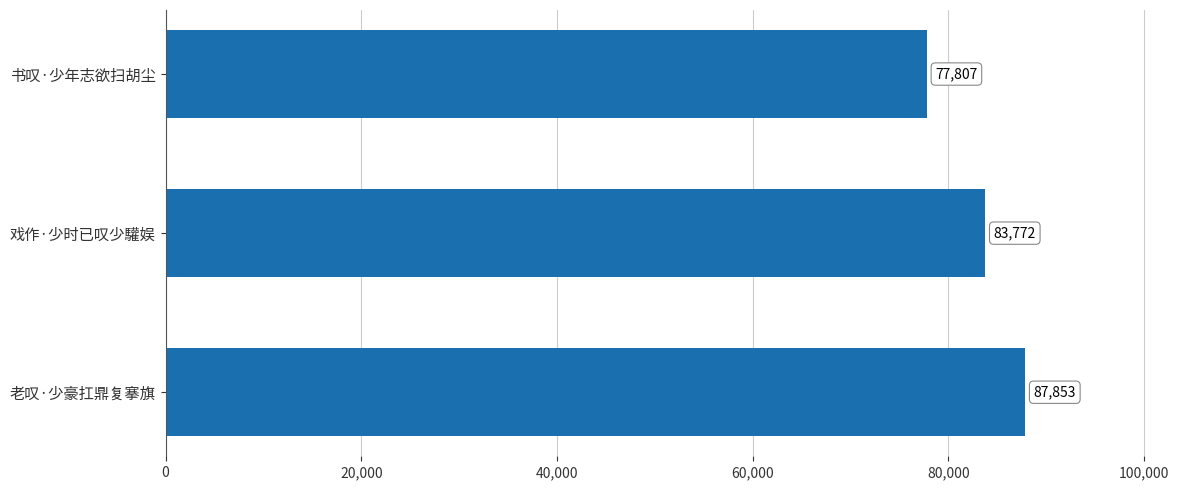

Which has a higher value, 戏作·少时已叹少驩娱 or 书叹·少年志欲扫胡尘?

戏作·少时已叹少驩娱